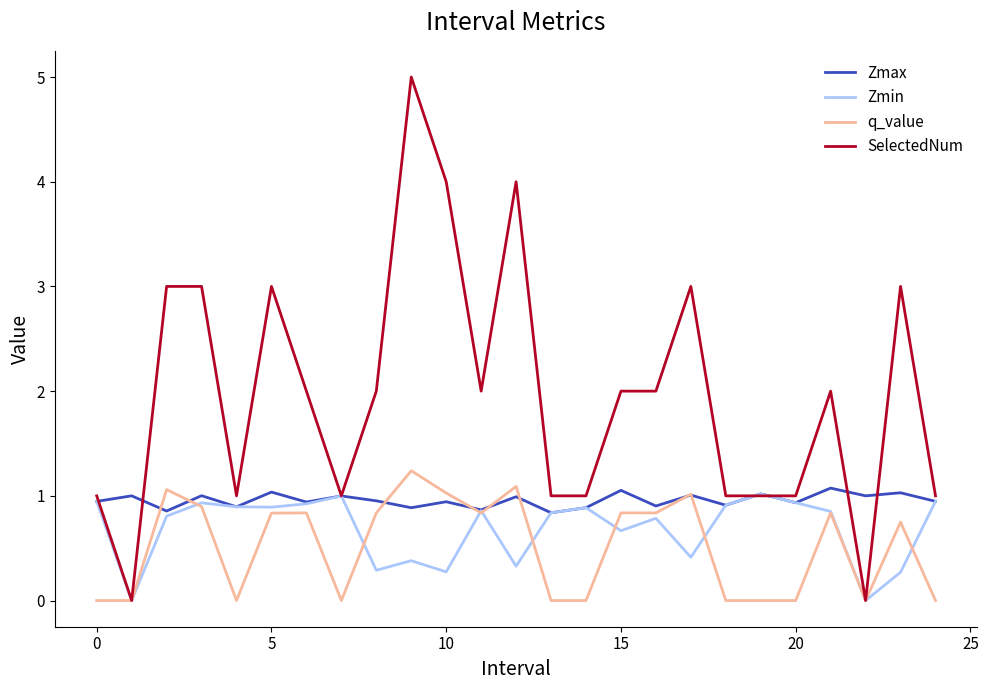

What is the difference between the maximum and second lowest values in the Zmin series?

1.0